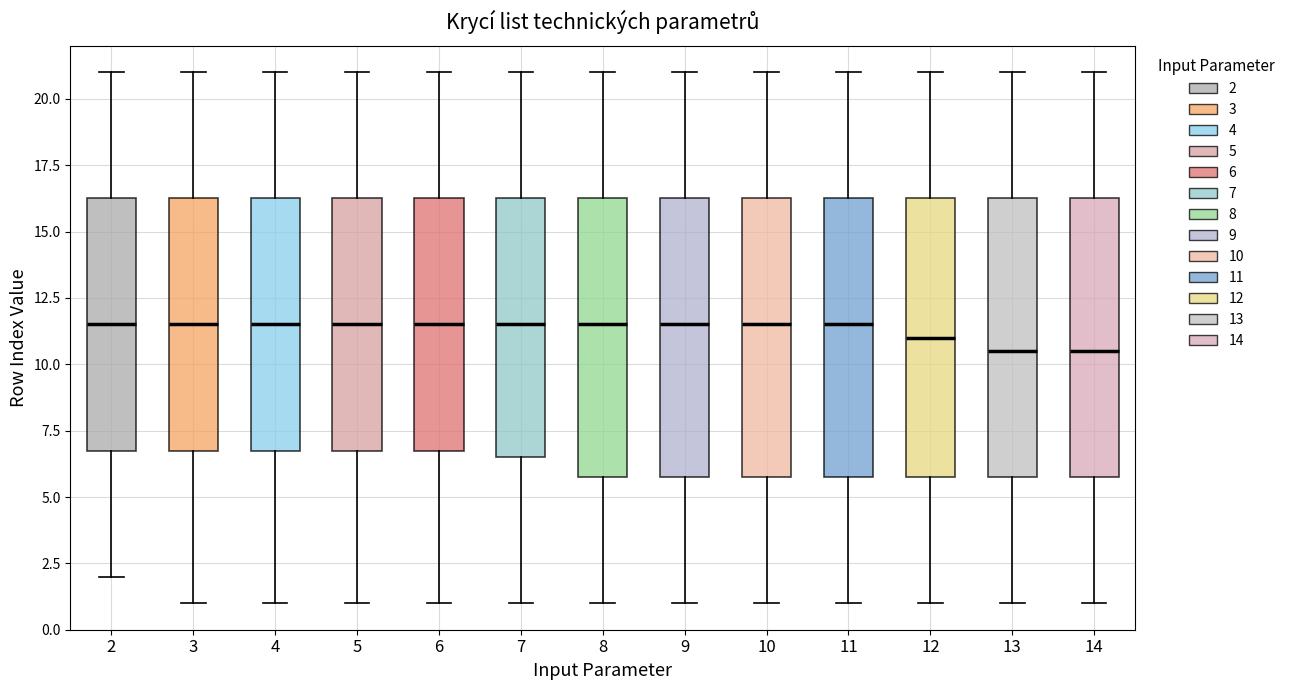

Reading left to right, read every box against the y-axis: the position of its median line, the range the box covers, and the ends of its whiskers. The values are not printed on the chart, so give them approximately, as read against the axis.

2: median 11.5, box 7.0 to 16.5, whiskers 2.0 to 21.0
3: median 11.5, box 7.0 to 16.5, whiskers 1.0 to 21.0
4: median 11.5, box 7.0 to 16.5, whiskers 1.0 to 21.0
5: median 11.5, box 7.0 to 16.5, whiskers 1.0 to 21.0
6: median 11.5, box 7.0 to 16.5, whiskers 1.0 to 21.0
7: median 11.5, box 6.5 to 16.5, whiskers 1.0 to 21.0
8: median 11.5, box 6.0 to 16.5, whiskers 1.0 to 21.0
9: median 11.5, box 6.0 to 16.5, whiskers 1.0 to 21.0
10: median 11.5, box 6.0 to 16.5, whiskers 1.0 to 21.0
11: median 11.5, box 6.0 to 16.5, whiskers 1.0 to 21.0
12: median 11.0, box 6.0 to 16.5, whiskers 1.0 to 21.0
13: median 10.5, box 6.0 to 16.5, whiskers 1.0 to 21.0
14: median 10.5, box 6.0 to 16.5, whiskers 1.0 to 21.0